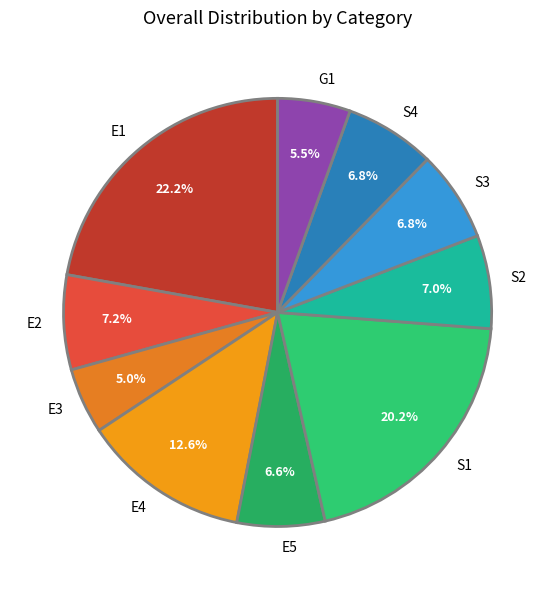

To the nearest percent, what portion does S1 represent?

20%